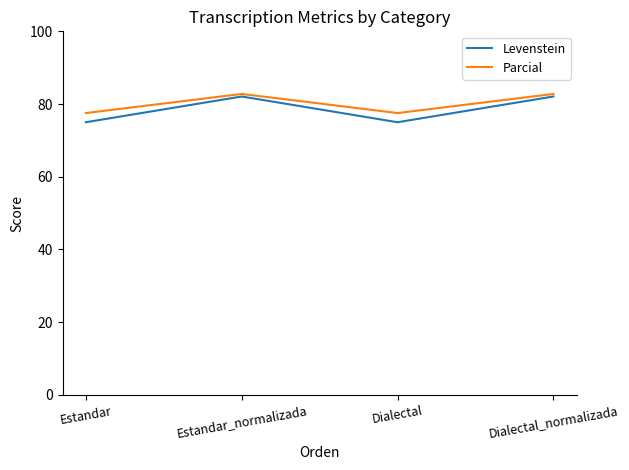

What is the sum of the Levenstein values at Dialectal and Dialectal_normalizada?

157.1